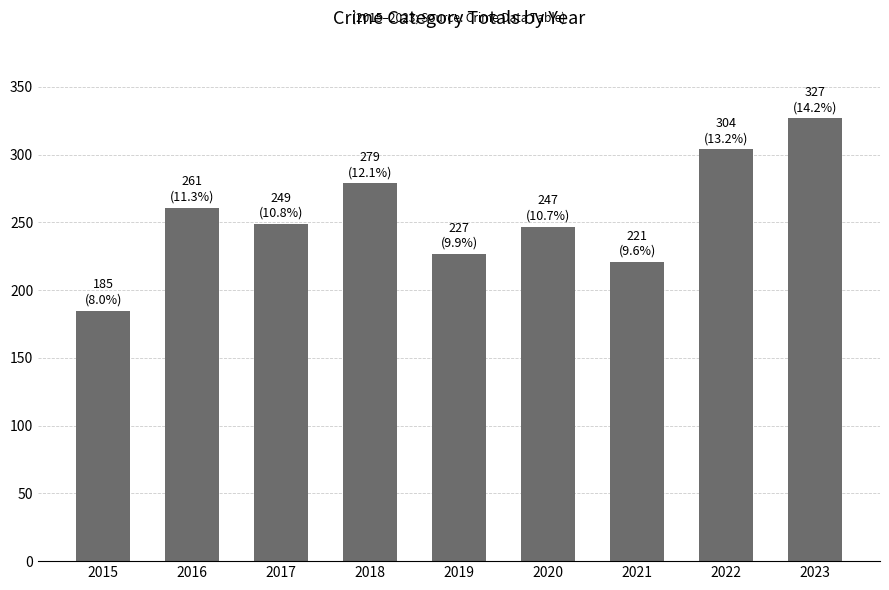

The chart shows a value of 247 at 2020. True or false?

True